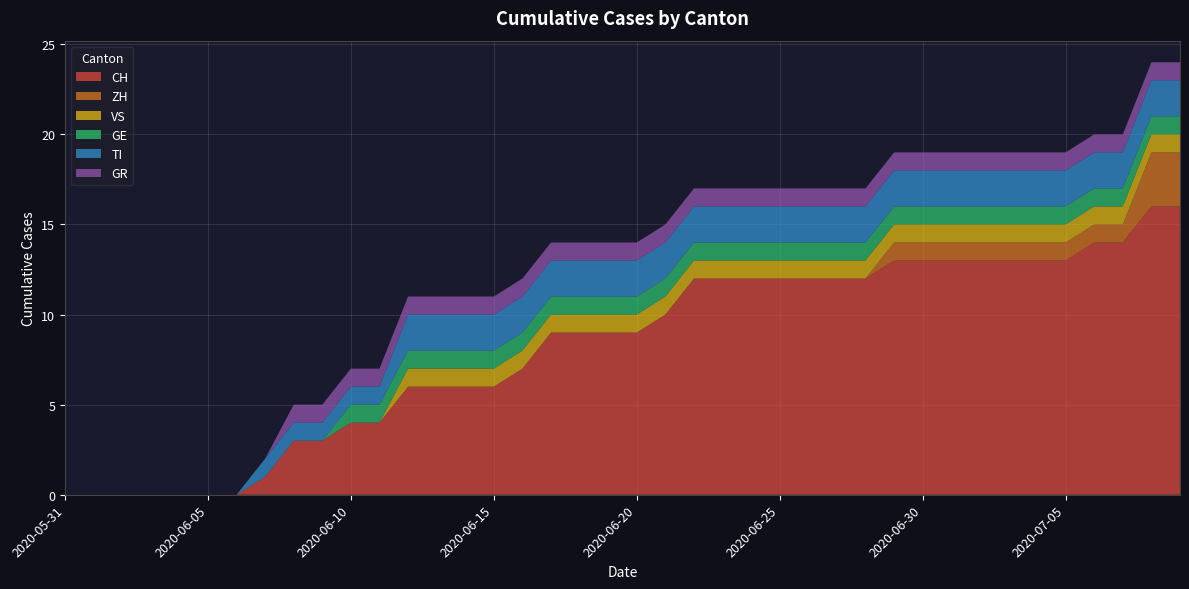

Reading left to right, extract all data points from this chart.

CH: 2020-05-31=0	2020-06-01=0	2020-06-02=0	2020-06-03=0	2020-06-04=0	2020-06-05=0	2020-06-06=0	2020-06-07=1	2020-06-08=3	2020-06-09=3	2020-06-10=4	2020-06-11=4	2020-06-12=6	2020-06-13=6	2020-06-14=6	2020-06-15=6	2020-06-16=7	2020-06-17=9	2020-06-18=9	2020-06-19=9	2020-06-20=9	2020-06-21=10	2020-06-22=12	2020-06-23=12	2020-06-24=12	2020-06-25=12	2020-06-26=12	2020-06-27=12	2020-06-28=12	2020-06-29=13	2020-06-30=13	2020-07-01=13	2020-07-02=13	2020-07-03=13	2020-07-04=13	2020-07-05=13	2020-07-06=14	2020-07-07=14	2020-07-08=16	2020-07-09=16
ZH: 2020-05-31=0	2020-06-01=0	2020-06-02=0	2020-06-03=0	2020-06-04=0	2020-06-05=0	2020-06-06=0	2020-06-07=0	2020-06-08=0	2020-06-09=0	2020-06-10=0	2020-06-11=0	2020-06-12=0	2020-06-13=0	2020-06-14=0	2020-06-15=0	2020-06-16=0	2020-06-17=0	2020-06-18=0	2020-06-19=0	2020-06-20=0	2020-06-21=0	2020-06-22=0	2020-06-23=0	2020-06-24=0	2020-06-25=0	2020-06-26=0	2020-06-27=0	2020-06-28=0	2020-06-29=1	2020-06-30=1	2020-07-01=1	2020-07-02=1	2020-07-03=1	2020-07-04=1	2020-07-05=1	2020-07-06=1	2020-07-07=1	2020-07-08=3	2020-07-09=3
VS: 2020-05-31=0	2020-06-01=0	2020-06-02=0	2020-06-03=0	2020-06-04=0	2020-06-05=0	2020-06-06=0	2020-06-07=0	2020-06-08=0	2020-06-09=0	2020-06-10=0	2020-06-11=0	2020-06-12=1	2020-06-13=1	2020-06-14=1	2020-06-15=1	2020-06-16=1	2020-06-17=1	2020-06-18=1	2020-06-19=1	2020-06-20=1	2020-06-21=1	2020-06-22=1	2020-06-23=1	2020-06-24=1	2020-06-25=1	2020-06-26=1	2020-06-27=1	2020-06-28=1	2020-06-29=1	2020-06-30=1	2020-07-01=1	2020-07-02=1	2020-07-03=1	2020-07-04=1	2020-07-05=1	2020-07-06=1	2020-07-07=1	2020-07-08=1	2020-07-09=1
GE: 2020-05-31=0	2020-06-01=0	2020-06-02=0	2020-06-03=0	2020-06-04=0	2020-06-05=0	2020-06-06=0	2020-06-07=0	2020-06-08=0	2020-06-09=0	2020-06-10=1	2020-06-11=1	2020-06-12=1	2020-06-13=1	2020-06-14=1	2020-06-15=1	2020-06-16=1	2020-06-17=1	2020-06-18=1	2020-06-19=1	2020-06-20=1	2020-06-21=1	2020-06-22=1	2020-06-23=1	2020-06-24=1	2020-06-25=1	2020-06-26=1	2020-06-27=1	2020-06-28=1	2020-06-29=1	2020-06-30=1	2020-07-01=1	2020-07-02=1	2020-07-03=1	2020-07-04=1	2020-07-05=1	2020-07-06=1	2020-07-07=1	2020-07-08=1	2020-07-09=1
TI: 2020-05-31=0	2020-06-01=0	2020-06-02=0	2020-06-03=0	2020-06-04=0	2020-06-05=0	2020-06-06=0	2020-06-07=1	2020-06-08=1	2020-06-09=1	2020-06-10=1	2020-06-11=1	2020-06-12=2	2020-06-13=2	2020-06-14=2	2020-06-15=2	2020-06-16=2	2020-06-17=2	2020-06-18=2	2020-06-19=2	2020-06-20=2	2020-06-21=2	2020-06-22=2	2020-06-23=2	2020-06-24=2	2020-06-25=2	2020-06-26=2	2020-06-27=2	2020-06-28=2	2020-06-29=2	2020-06-30=2	2020-07-01=2	2020-07-02=2	2020-07-03=2	2020-07-04=2	2020-07-05=2	2020-07-06=2	2020-07-07=2	2020-07-08=2	2020-07-09=2
GR: 2020-05-31=0	2020-06-01=0	2020-06-02=0	2020-06-03=0	2020-06-04=0	2020-06-05=0	2020-06-06=0	2020-06-07=0	2020-06-08=1	2020-06-09=1	2020-06-10=1	2020-06-11=1	2020-06-12=1	2020-06-13=1	2020-06-14=1	2020-06-15=1	2020-06-16=1	2020-06-17=1	2020-06-18=1	2020-06-19=1	2020-06-20=1	2020-06-21=1	2020-06-22=1	2020-06-23=1	2020-06-24=1	2020-06-25=1	2020-06-26=1	2020-06-27=1	2020-06-28=1	2020-06-29=1	2020-06-30=1	2020-07-01=1	2020-07-02=1	2020-07-03=1	2020-07-04=1	2020-07-05=1	2020-07-06=1	2020-07-07=1	2020-07-08=1	2020-07-09=1